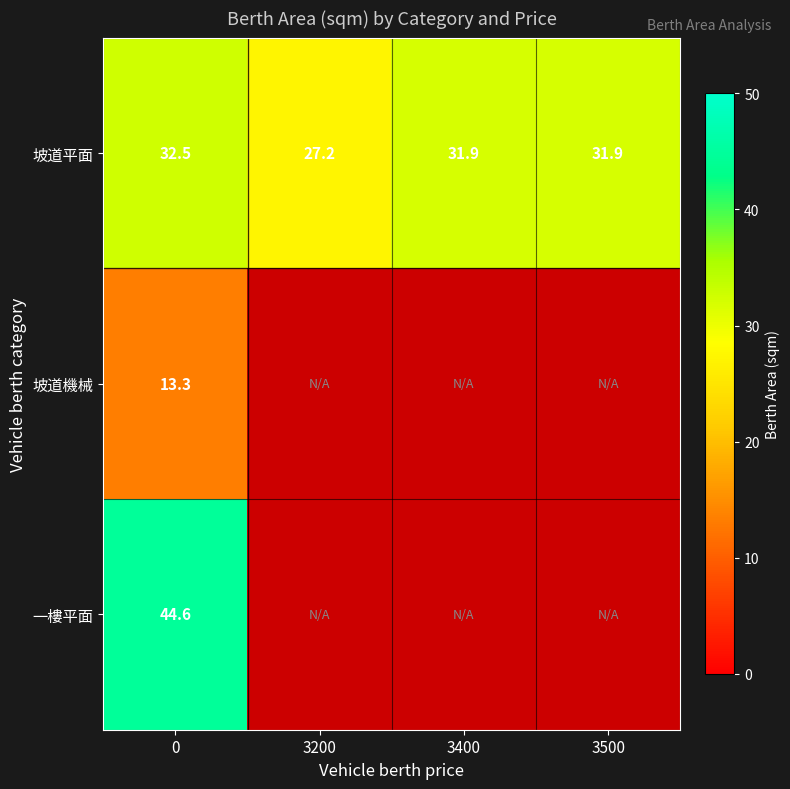

Is it true that 坡道平面 equals 32.5 at 0?

True